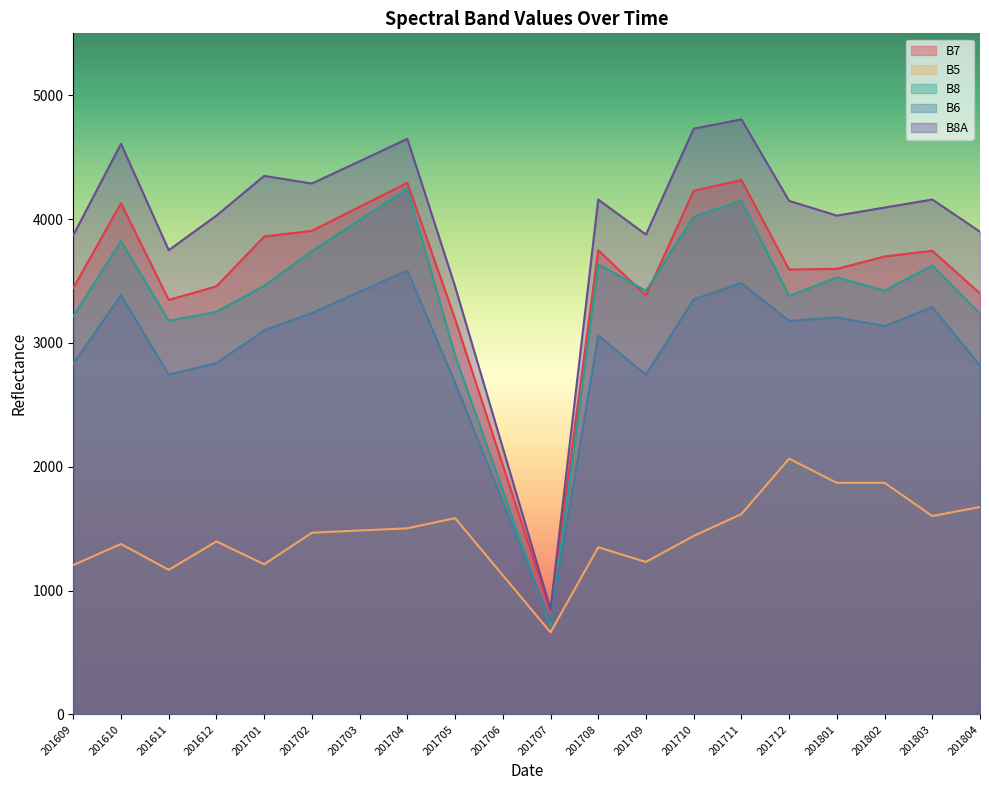

How many lines are shown in the chart?

5